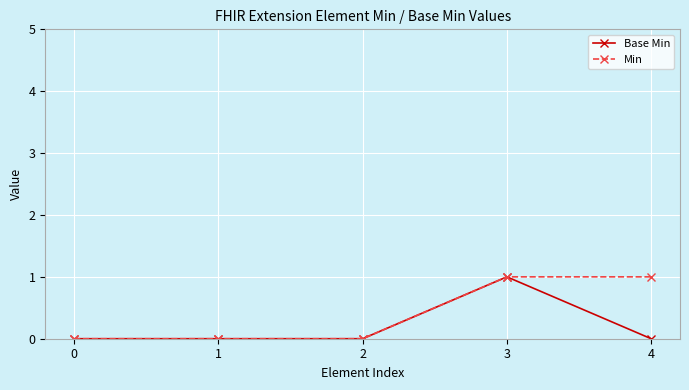

True or false: Base Min has a value of -1 at 0.

False